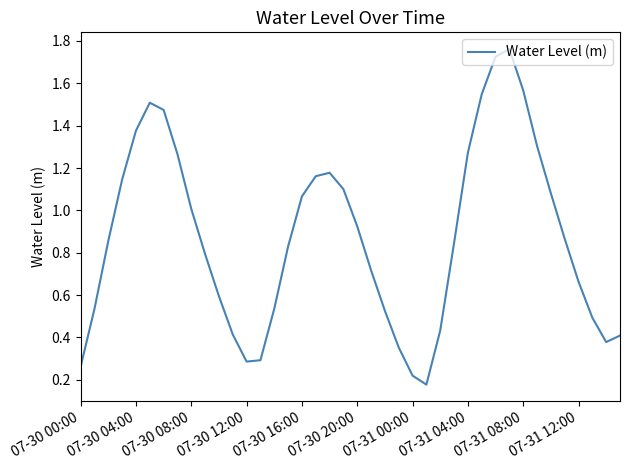

The chart shows a value of 0.3 at 07-31 00:00. True or false?

False